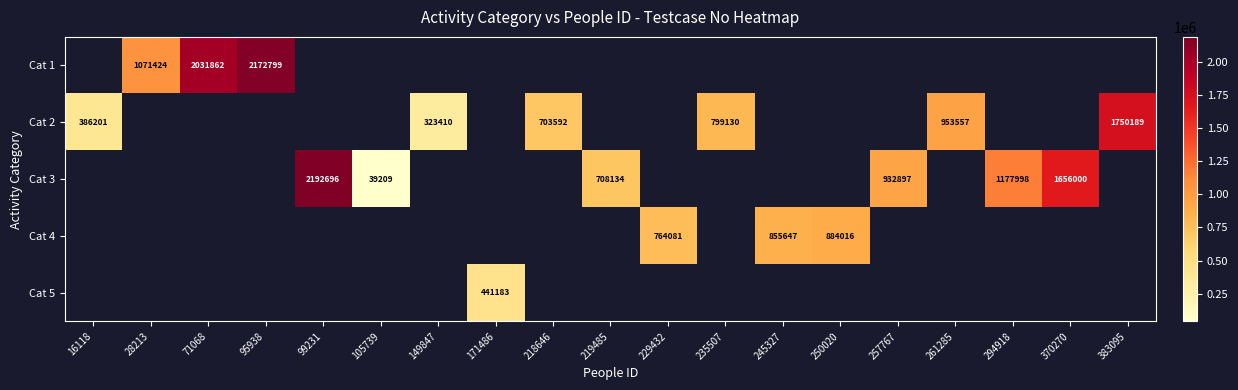

What is the greatest value displayed?

2192696.0